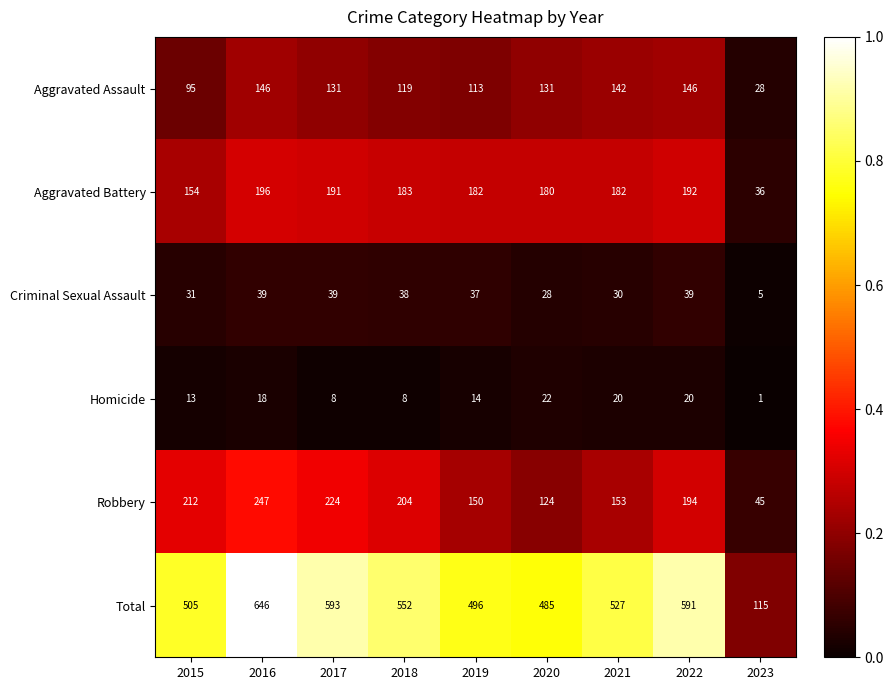

How many data points in Aggravated Battery are less than 182?

3